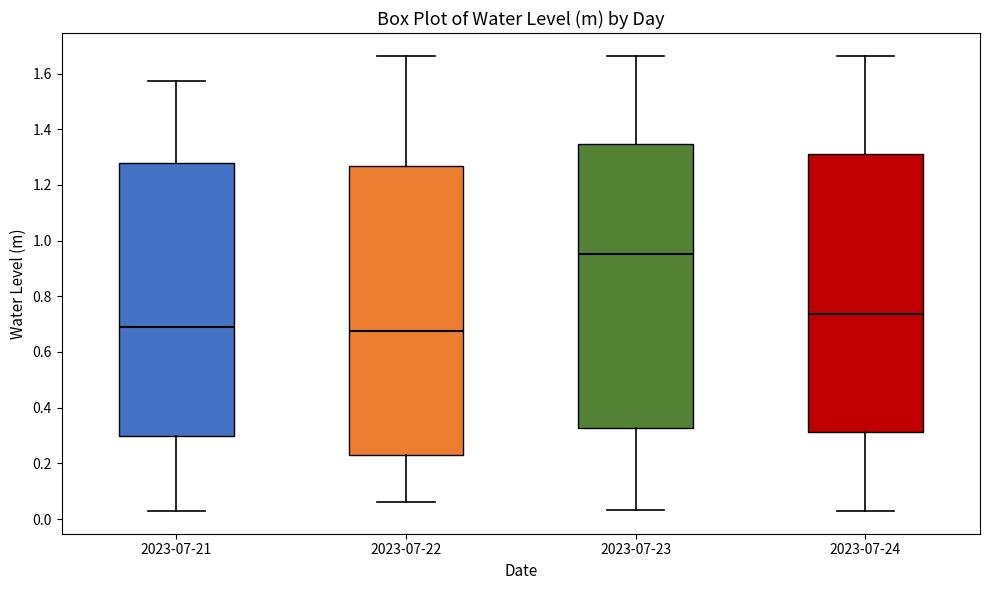

Where is the upper edge of the box for 2023-07-22 on the y-axis? The values are not printed on the chart, so give them approximately, as read against the axis.

1.26